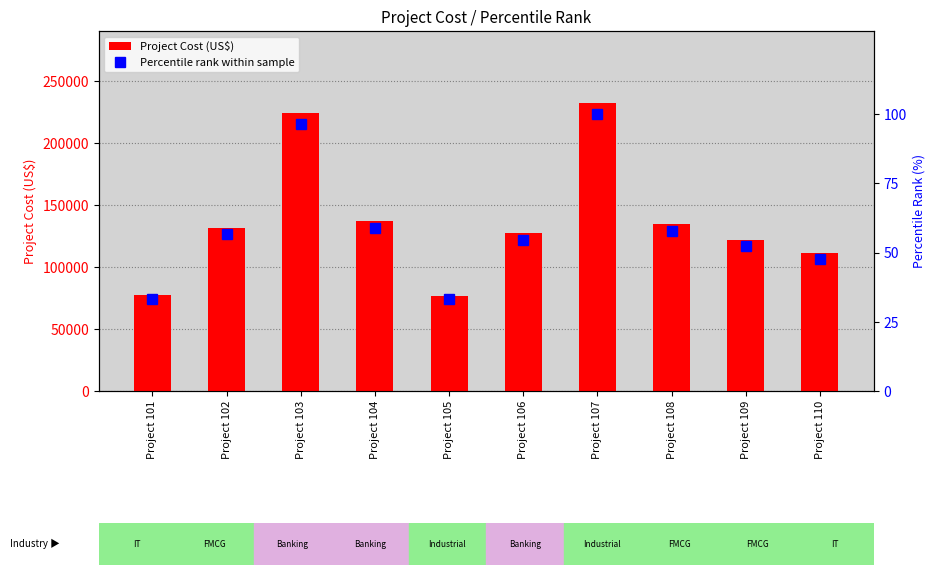

Is it true that Percentile rank within sample equals 84.0 at Project 108?

False